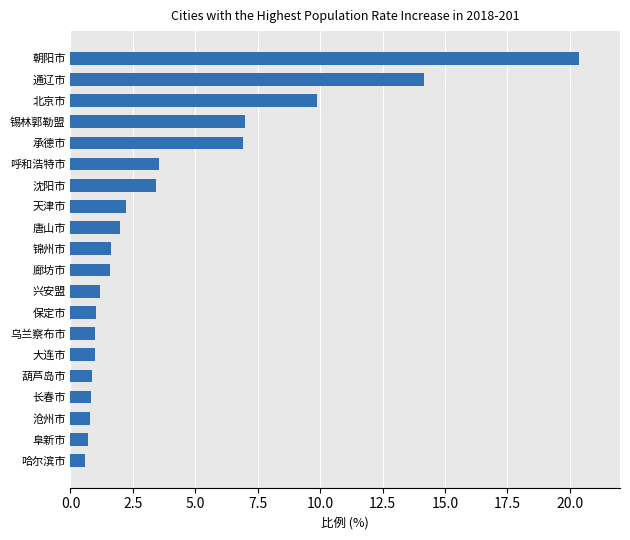

How many distinct data groups are displayed?

1